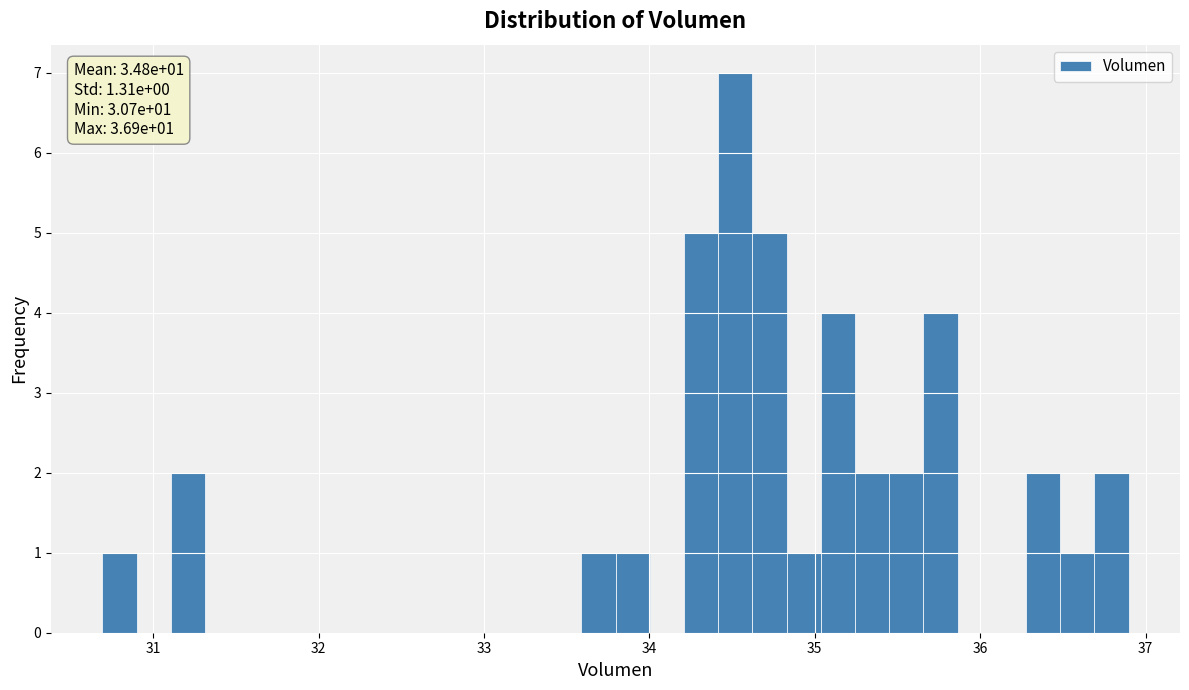

Read against the x-axis, roughly where is the centre of the tallest bar?

34.5